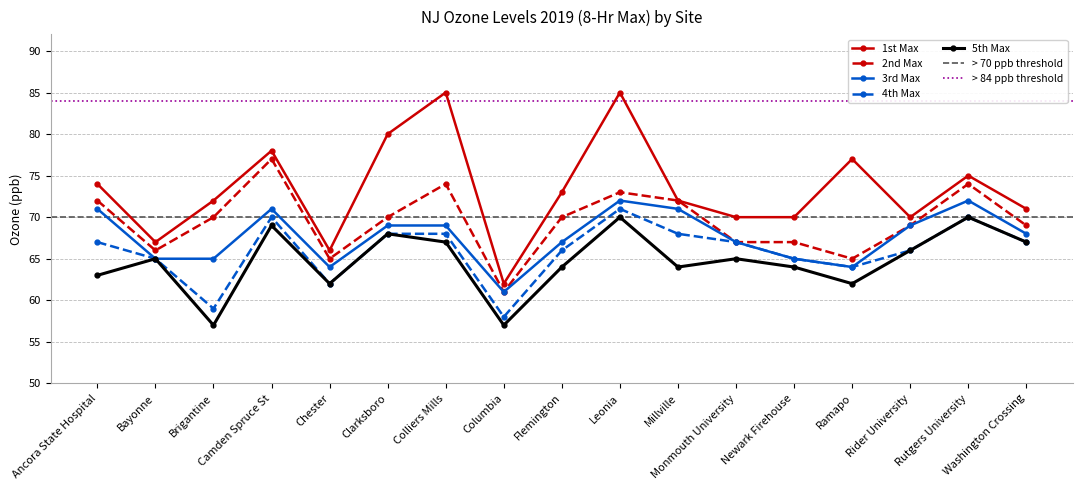

Reading right to left, list all the values displayed in this chart.

1st Max: Washington Crossing=71	Rutgers University=75	Rider University=70	Ramapo=77	Newark Firehouse=70	Monmouth University=70	Millville=72	Leonia=85	Flemington=73	Columbia=62	Colliers Mills=85	Clarksboro=80	Chester=66	Camden Spruce St=78	Brigantine=72	Bayonne=67	Ancora State Hospital=74
2nd Max: Washington Crossing=69	Rutgers University=74	Rider University=69	Ramapo=65	Newark Firehouse=67	Monmouth University=67	Millville=72	Leonia=73	Flemington=70	Columbia=61	Colliers Mills=74	Clarksboro=70	Chester=65	Camden Spruce St=77	Brigantine=70	Bayonne=66	Ancora State Hospital=72
3rd Max: Washington Crossing=68	Rutgers University=72	Rider University=69	Ramapo=64	Newark Firehouse=65	Monmouth University=67	Millville=71	Leonia=72	Flemington=67	Columbia=61	Colliers Mills=69	Clarksboro=69	Chester=64	Camden Spruce St=71	Brigantine=65	Bayonne=65	Ancora State Hospital=71
4th Max: Washington Crossing=67	Rutgers University=70	Rider University=66	Ramapo=64	Newark Firehouse=65	Monmouth University=67	Millville=68	Leonia=71	Flemington=66	Columbia=58	Colliers Mills=68	Clarksboro=68	Chester=62	Camden Spruce St=70	Brigantine=59	Bayonne=65	Ancora State Hospital=67
5th Max: Washington Crossing=67	Rutgers University=70	Rider University=66	Ramapo=62	Newark Firehouse=64	Monmouth University=65	Millville=64	Leonia=70	Flemington=64	Columbia=57	Colliers Mills=67	Clarksboro=68	Chester=62	Camden Spruce St=69	Brigantine=57	Bayonne=65	Ancora State Hospital=63